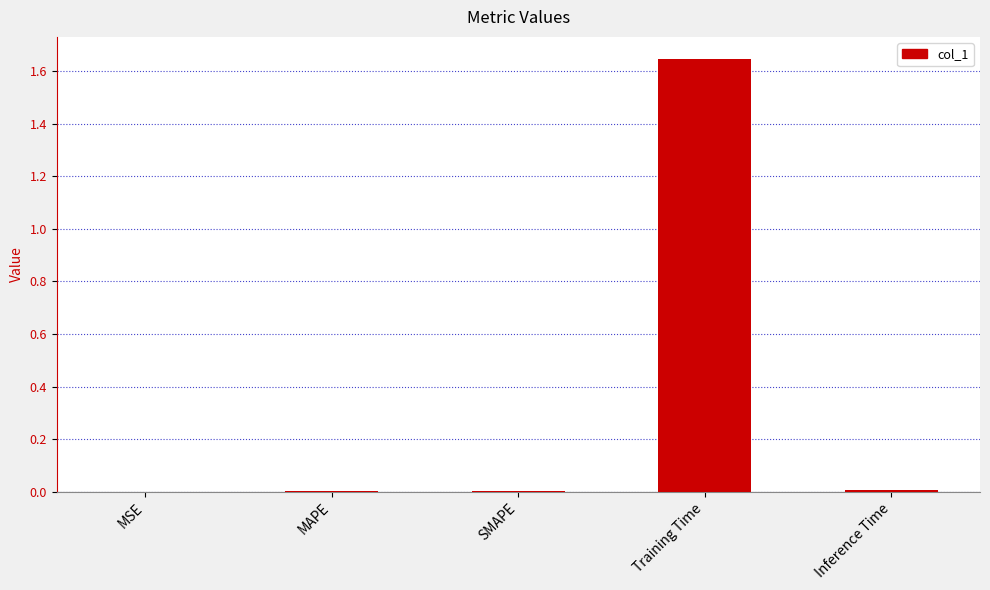

Which category has the highest value across all series?

Training Time